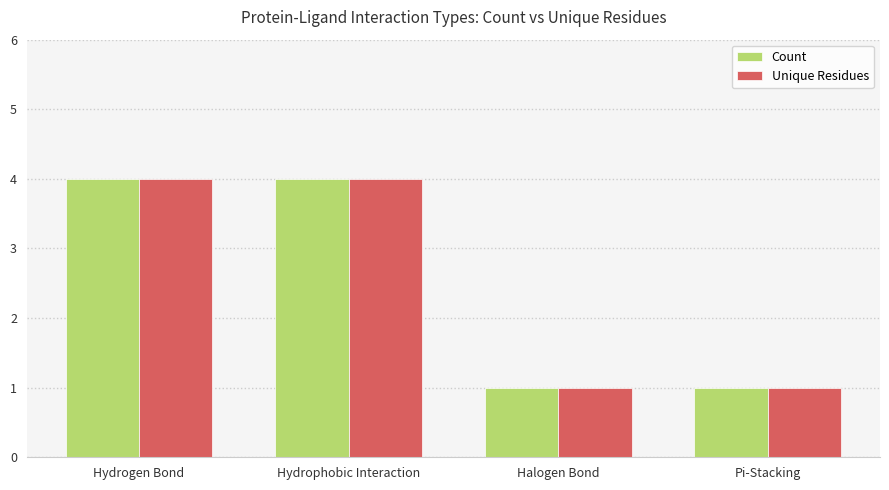

Reading left to right, what are all the values shown in this chart?

Count: 4	4	1	1
Unique Residues: 4	4	1	1